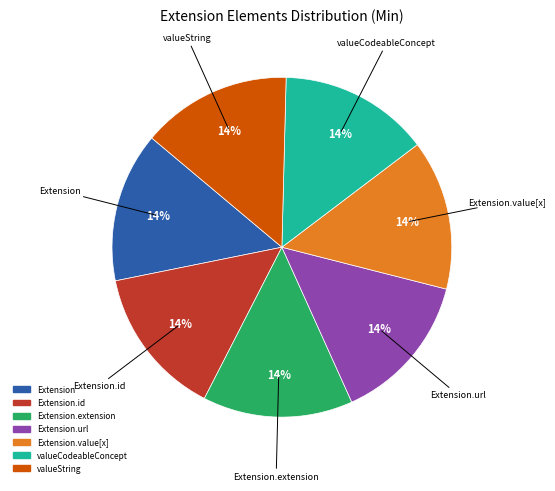

Count the number of slices in the pie.

7